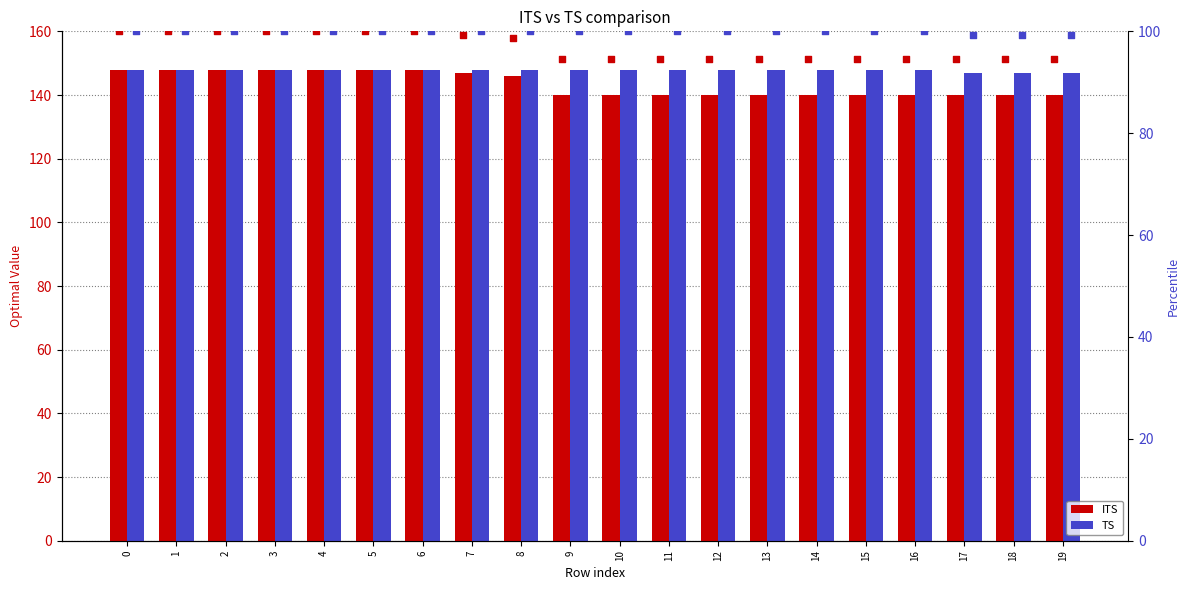

At how many categories does at least one series exceed 147?

17